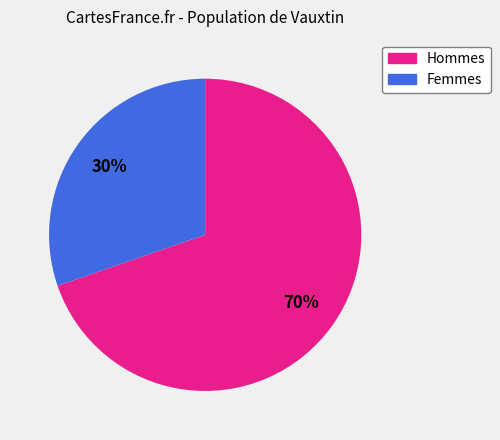

Does any single category account for the majority?

Yes